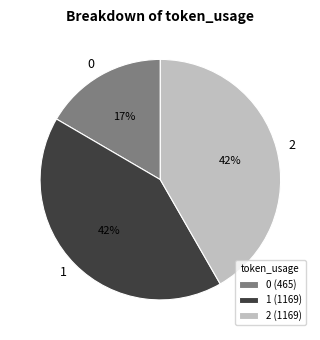

To the nearest percent, what percentage of the pie is 1?

42%